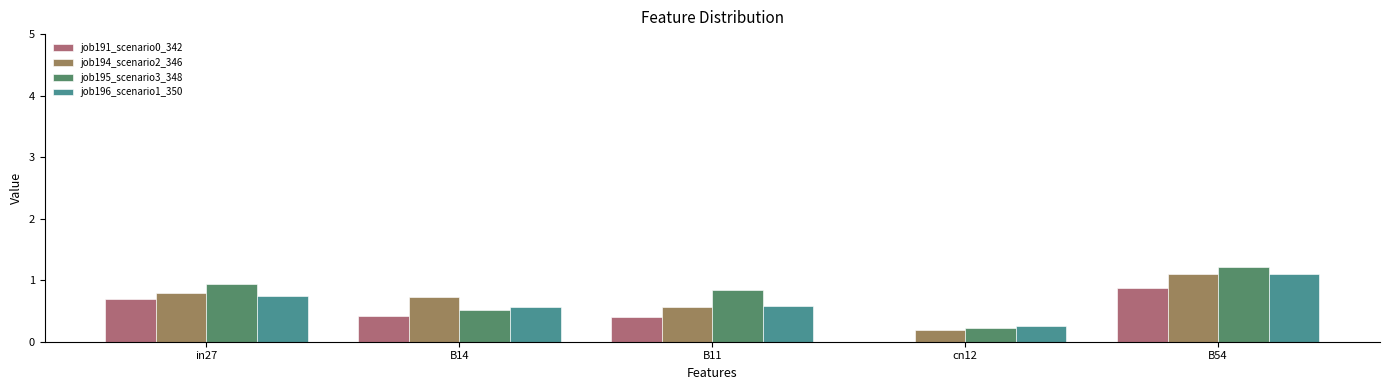

What is the approximate value of job194_scenario2_346 at B11?

0.6